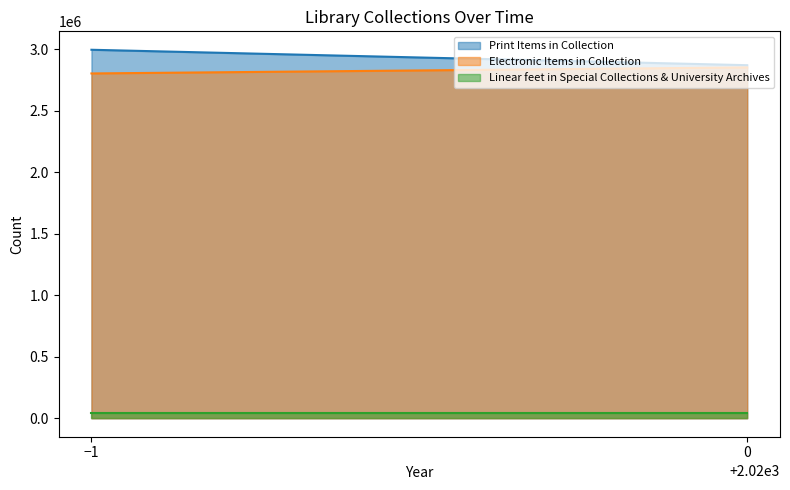

The Linear feet in Special Collections & University Archives series shows 12853 at 2020. True or false?

False